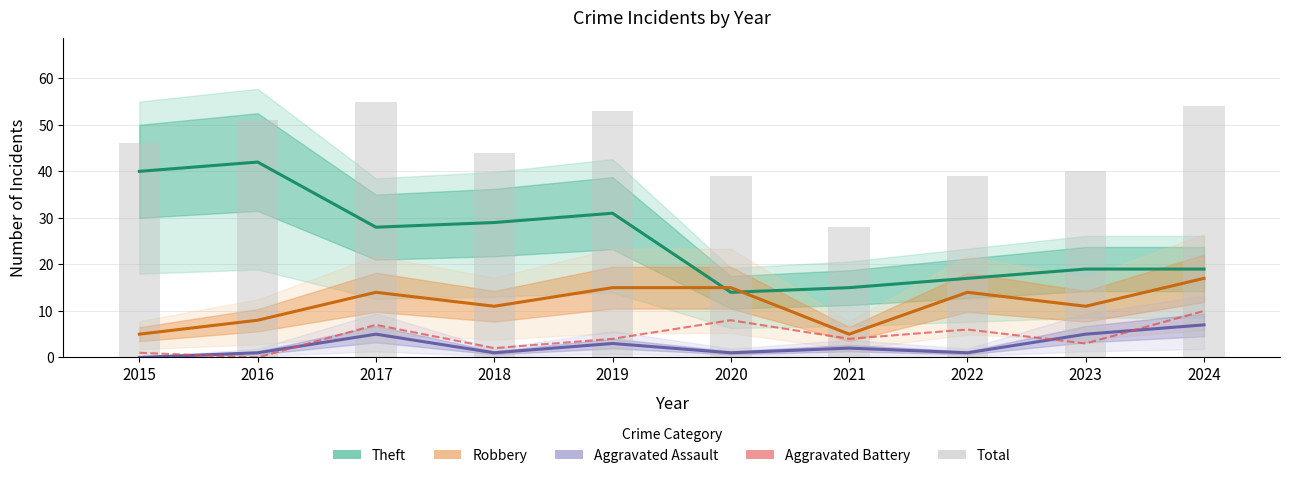

At how many categories does at least one series exceed 17?

10